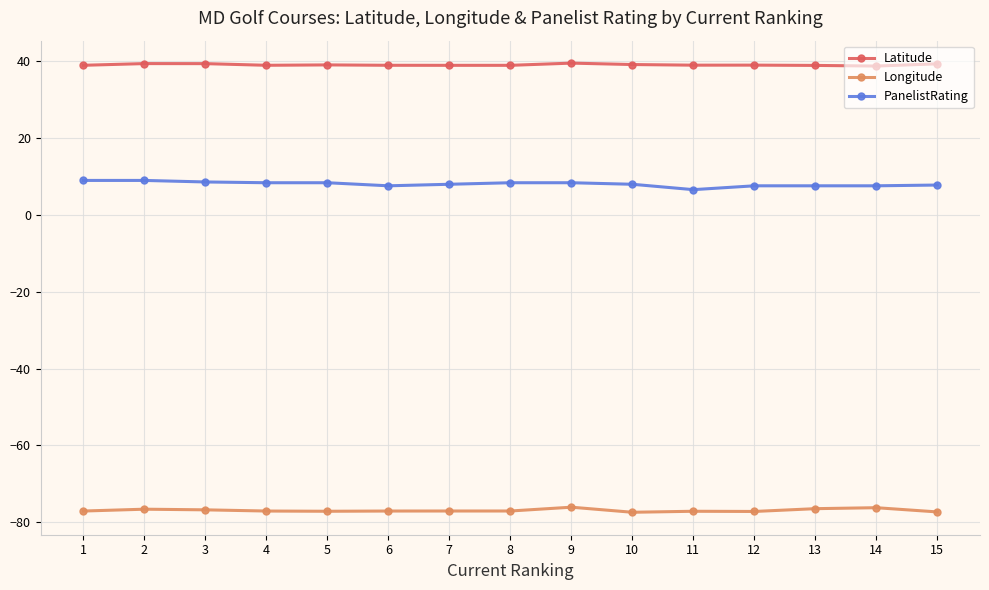

True or false: Latitude and Longitude intersect in this chart.

False